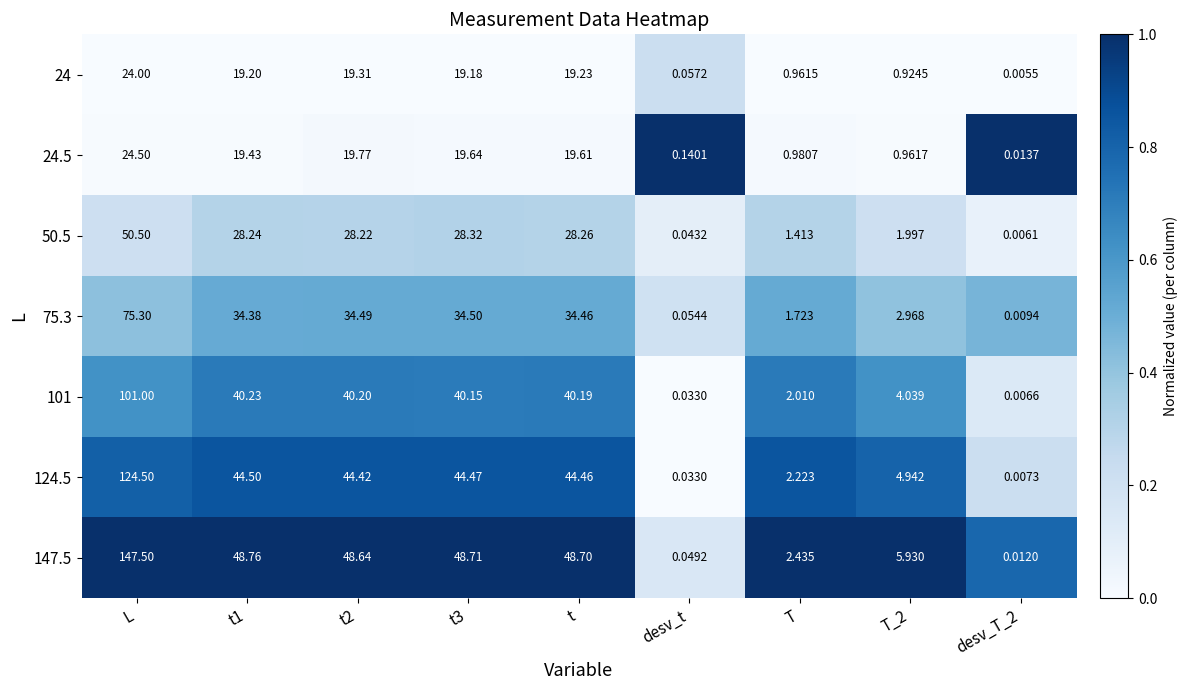

At which category does the chart reach its peak across all series?

L